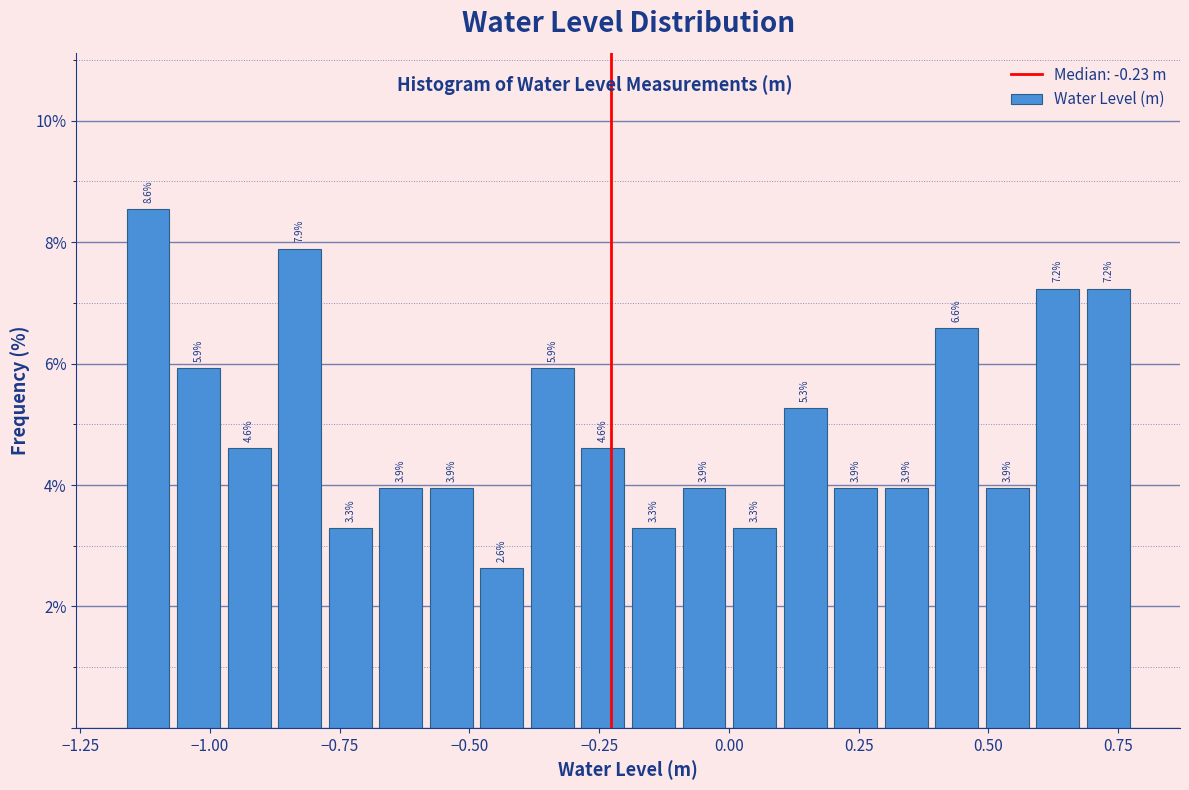

Around what value on the x-axis is the tallest bar? Give the approximate position of its centre, as read against the axis.

-1.10